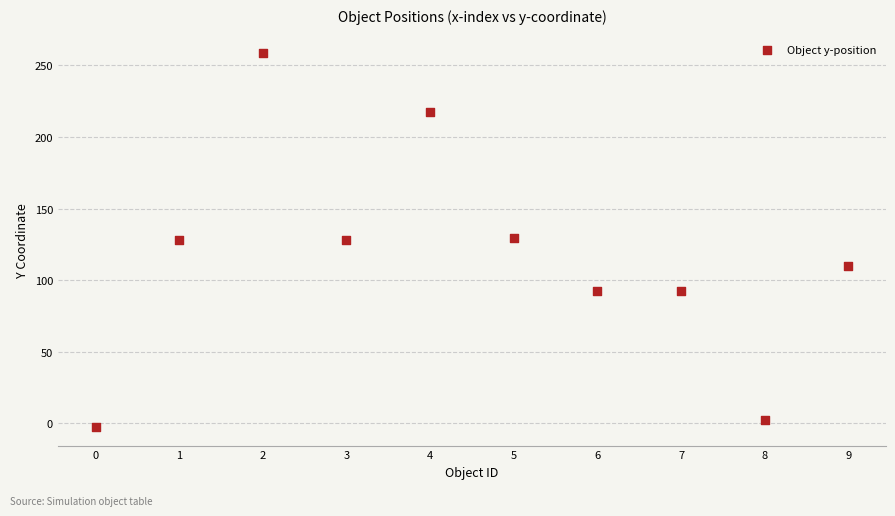

What is the average Y value?

115.6